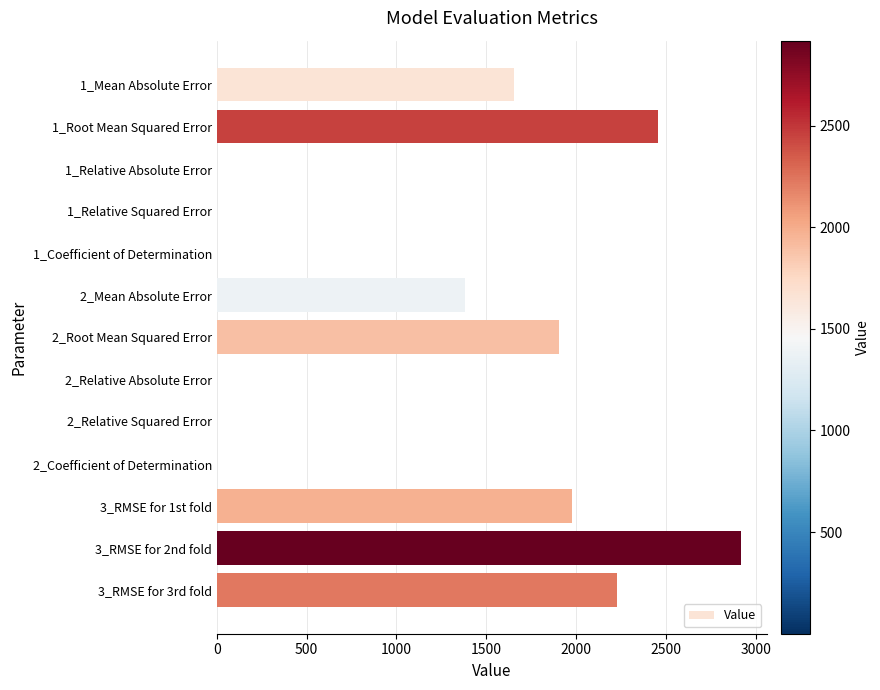

What is the sum of all values?

14513.6